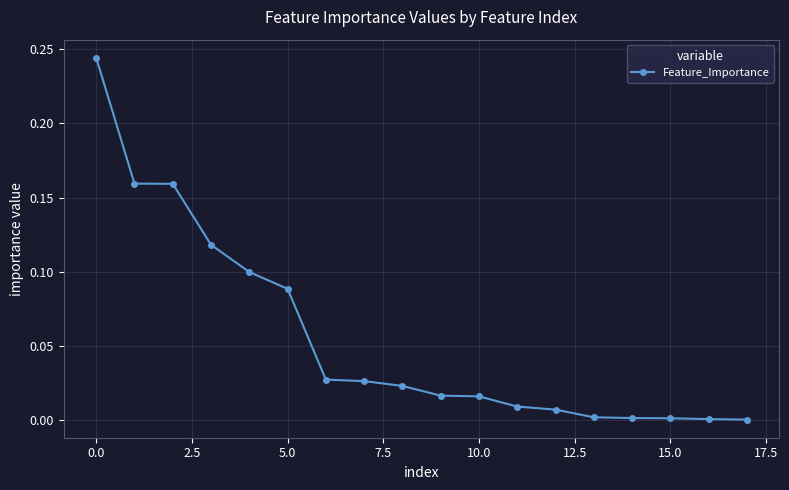

What is the sum of all values?

1.0